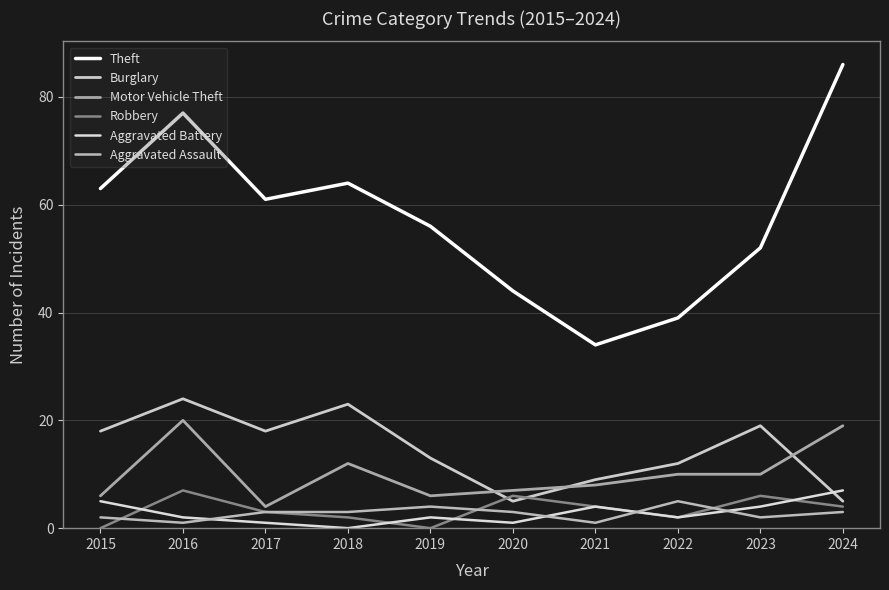

Rank the series by their maximum value, from highest to lowest.

Theft, Burglary, Motor Vehicle Theft, Robbery, Aggravated Battery, Aggravated Assault